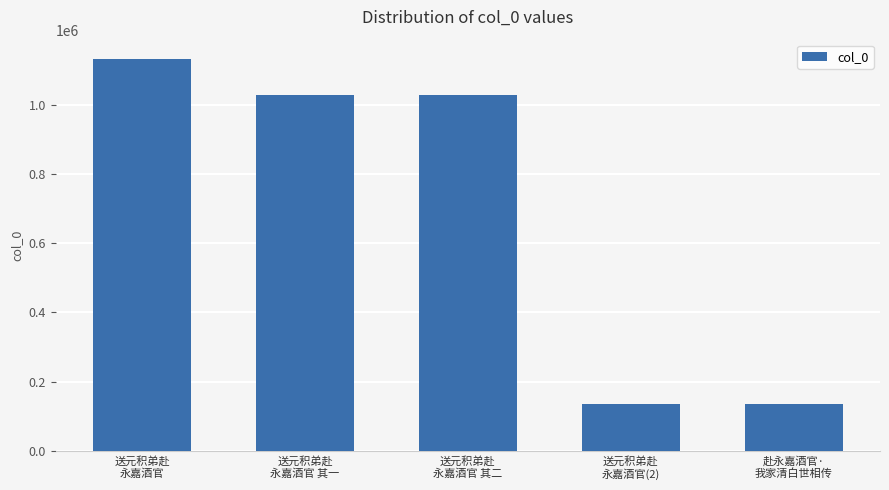

What is the ratio of the value at 送元积弟赴
永嘉酒官(2) to the value at 送元积弟赴
永嘉酒官?

0.1